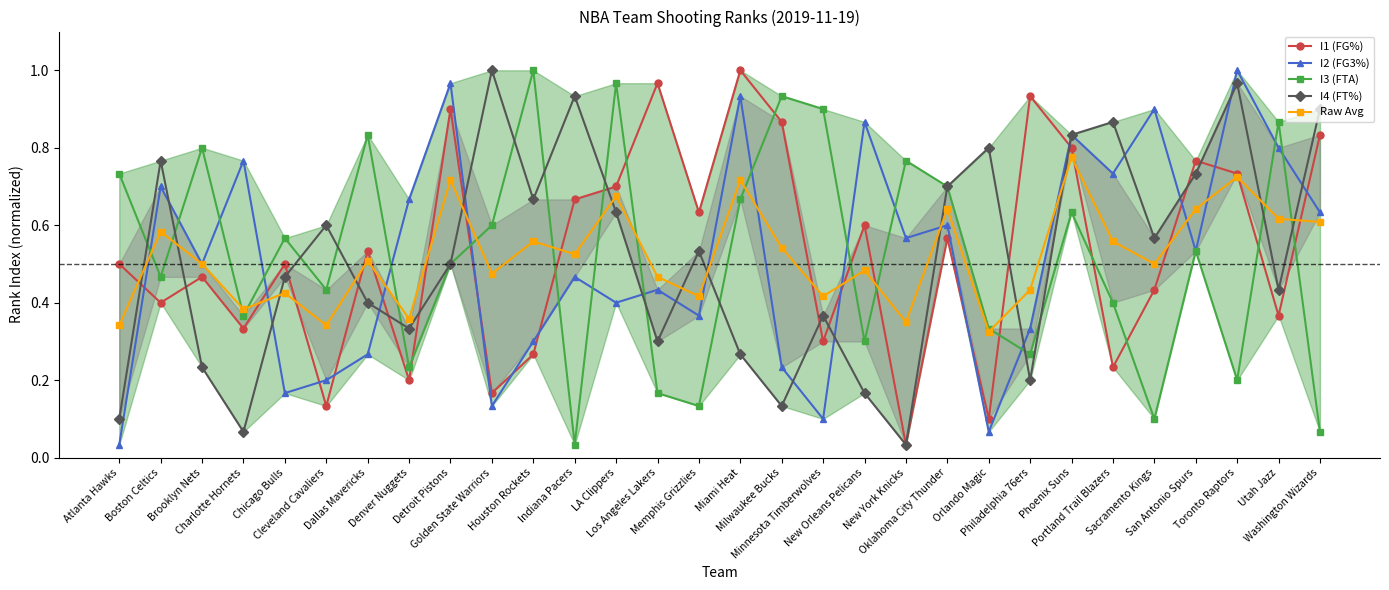

Reading left to right, transcribe all the data shown in this chart.

I1 (FG%): 0.5	0.4	0.5	0.3	0.5	0.1	0.5	0.2	0.9	0.2	0.3	0.7	0.7	1.0	0.6	1.0	0.9	0.3	0.6	0.0	0.6	0.1	0.9	0.8	0.2	0.4	0.8	0.7	0.4	0.8
I2 (FG3%): 0.0	0.7	0.5	0.8	0.2	0.2	0.3	0.7	1.0	0.1	0.3	0.5	0.4	0.4	0.4	0.9	0.2	0.1	0.9	0.6	0.6	0.1	0.3	0.8	0.7	0.9	0.5	1.0	0.8	0.6
I3 (FTA): 0.7	0.5	0.8	0.4	0.6	0.4	0.8	0.2	0.5	0.6	1.0	0.0	1.0	0.2	0.1	0.7	0.9	0.9	0.3	0.8	0.7	0.3	0.3	0.6	0.4	0.1	0.5	0.2	0.9	0.1
I4 (FT%): 0.1	0.8	0.2	0.1	0.5	0.6	0.4	0.3	0.5	1.0	0.7	0.9	0.6	0.3	0.5	0.3	0.1	0.4	0.2	0.0	0.7	0.8	0.2	0.8	0.9	0.6	0.7	1.0	0.4	0.9
Raw Avg: 0.3	0.6	0.5	0.4	0.4	0.3	0.5	0.4	0.7	0.5	0.6	0.5	0.7	0.5	0.4	0.7	0.5	0.4	0.5	0.4	0.6	0.3	0.4	0.8	0.6	0.5	0.6	0.7	0.6	0.6